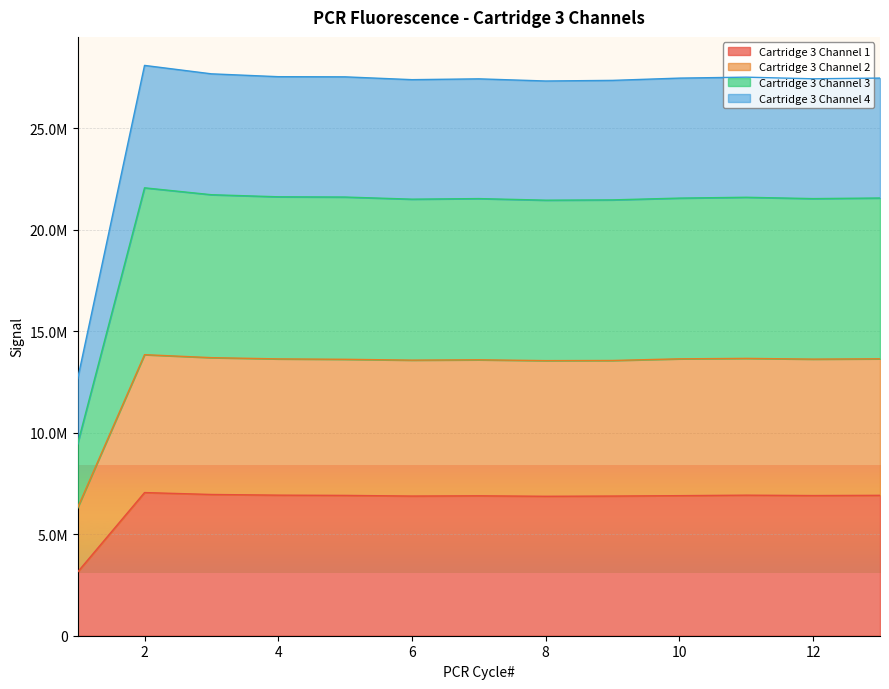

Rank the categories by Cartridge 3 Channel 3 value from lowest to highest.

1, 8, 9, 6, 7, 12, 10, 13, 11, 5, 4, 3, 2